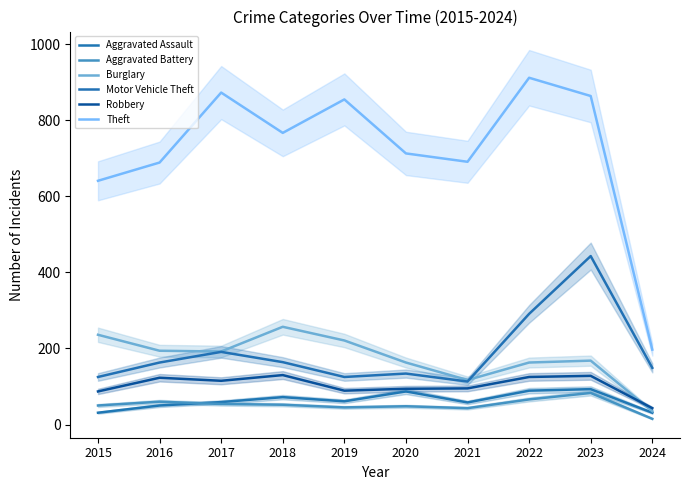

Rank the categories by Theft value from lowest to highest.

2024, 2015, 2016, 2021, 2020, 2018, 2019, 2023, 2017, 2022